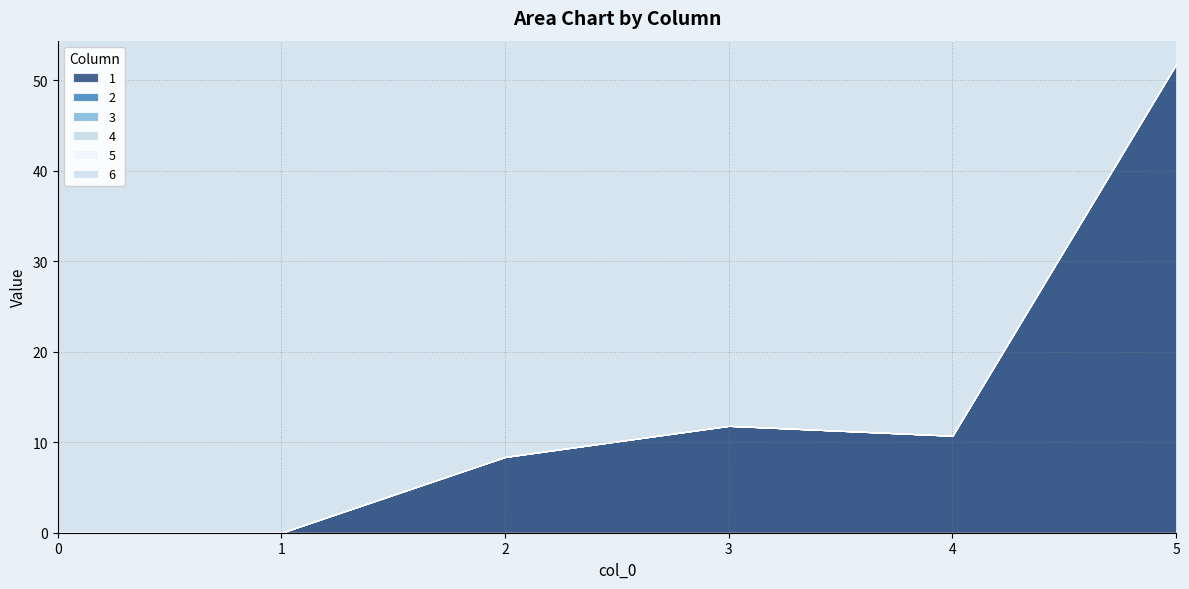

Which has a higher value, 5 or 4?

5